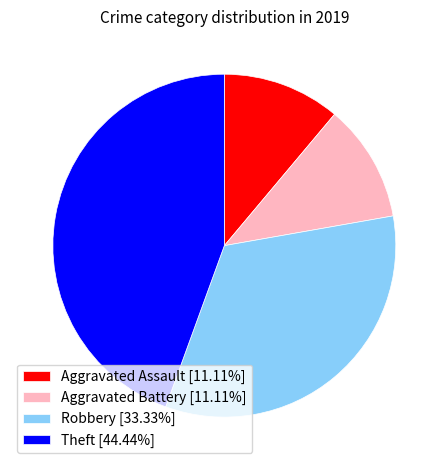

Is Theft [44.44%] the majority of the pie?

No